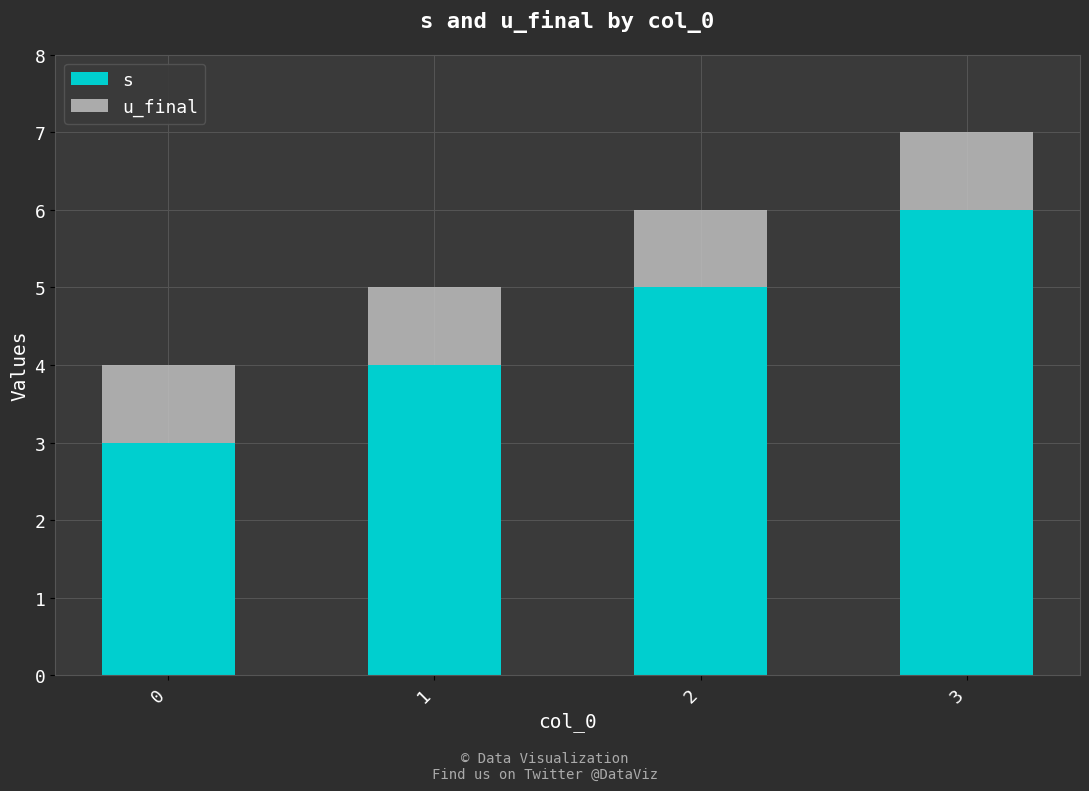

True or false: s has a value of 7 at 2.

False